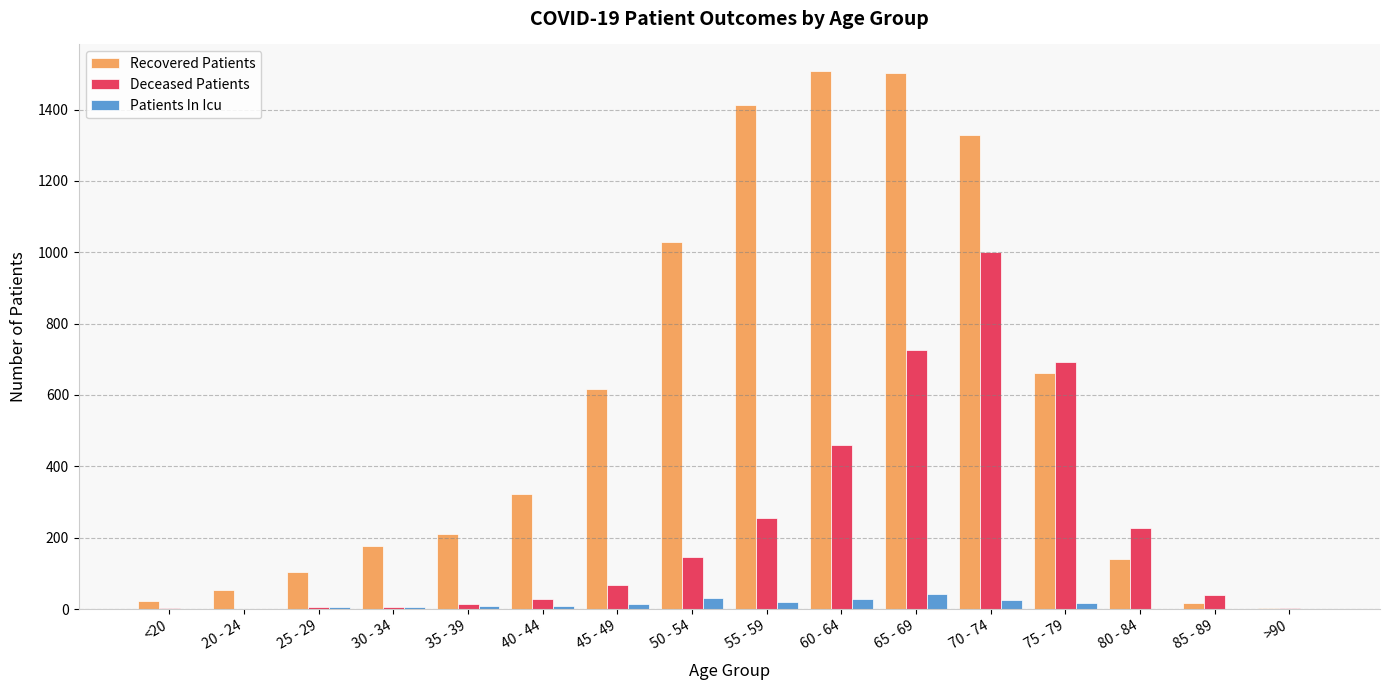

Is it true that Recovered Patients equals 216 at 80 - 84?

False